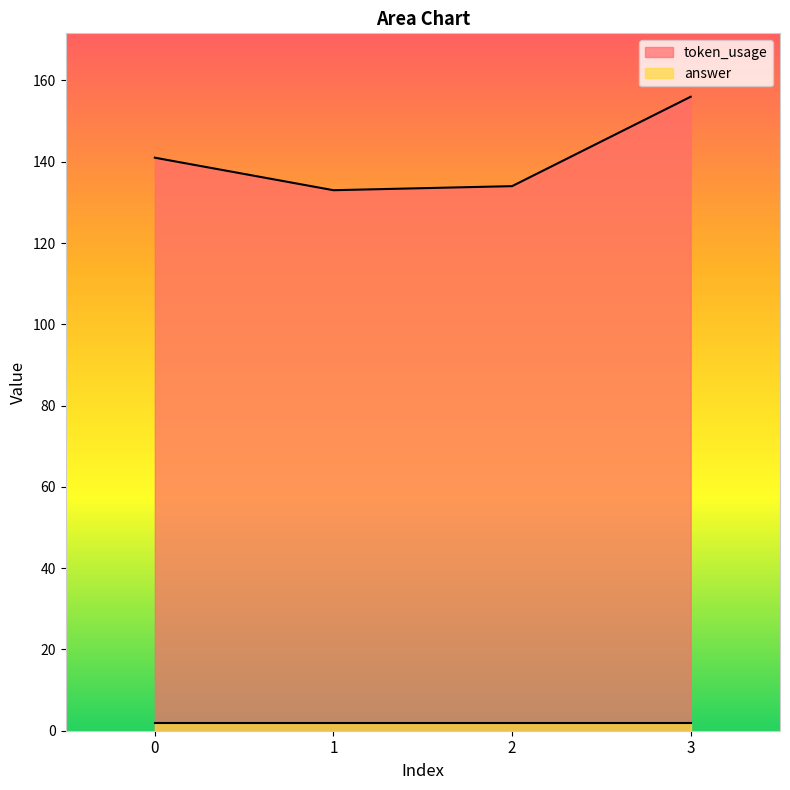

What value does the data have at 0, to the nearest 5?

140